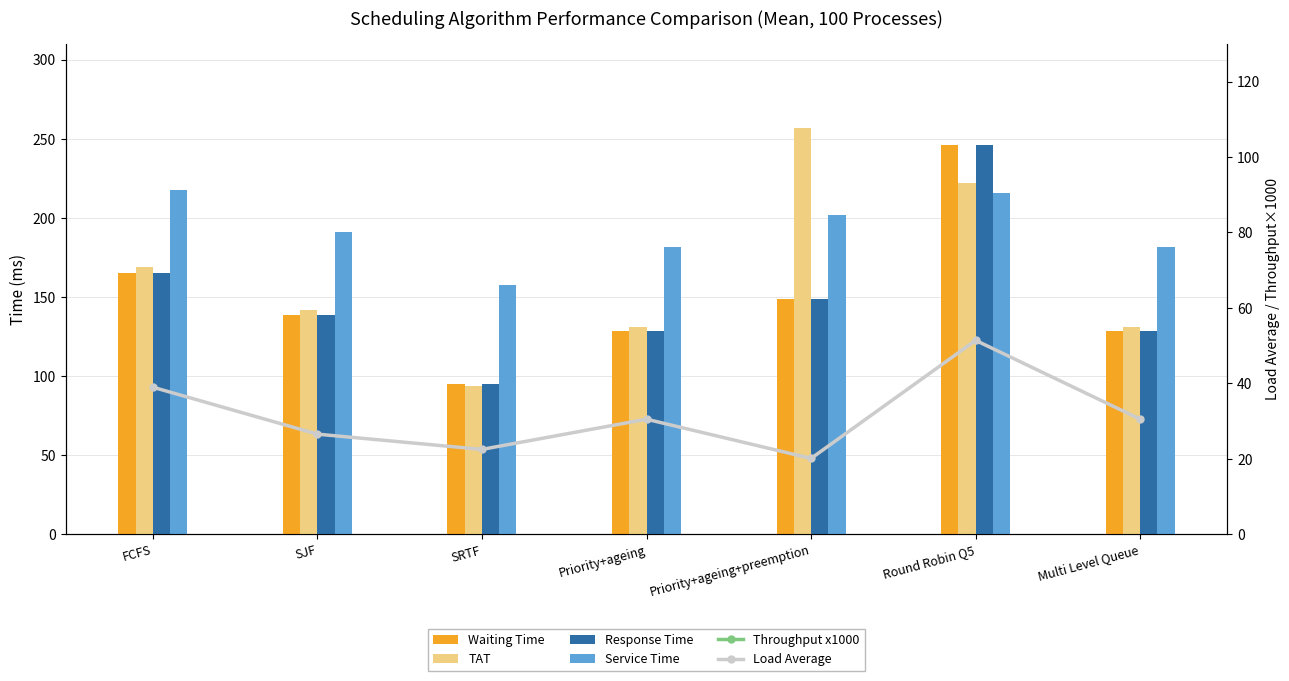

Reading left to right, transcribe all the data shown in this chart.

Waiting Time: FCFS=164.9	SJF=138.5	SRTF=95.0	Priority+ageing=128.7	Priority+ageing+preemption=149.0	Round Robin Q5=246.2	Multi Level Queue=128.7
TAT: FCFS=169.1	SJF=141.7	SRTF=94.0	Priority+ageing=130.9	Priority+ageing+preemption=256.5	Round Robin Q5=222.0	Multi Level Queue=130.9
Response Time: FCFS=164.9	SJF=138.5	SRTF=95.0	Priority+ageing=128.7	Priority+ageing+preemption=149.0	Round Robin Q5=246.2	Multi Level Queue=128.7
Service Time: FCFS=217.5	SJF=191.2	SRTF=157.6	Priority+ageing=181.4	Priority+ageing+preemption=201.7	Round Robin Q5=215.5	Multi Level Queue=181.4
Throughput x1000: FCFS=236.3	SJF=191.3	SRTF=236.7	Priority+ageing=236.7	Priority+ageing+preemption=134.7	Round Robin Q5=208.3	Multi Level Queue=237.0
Load Average: FCFS=39.0	SJF=26.5	SRTF=22.5	Priority+ageing=30.5	Priority+ageing+preemption=20.1	Round Robin Q5=51.4	Multi Level Queue=30.5